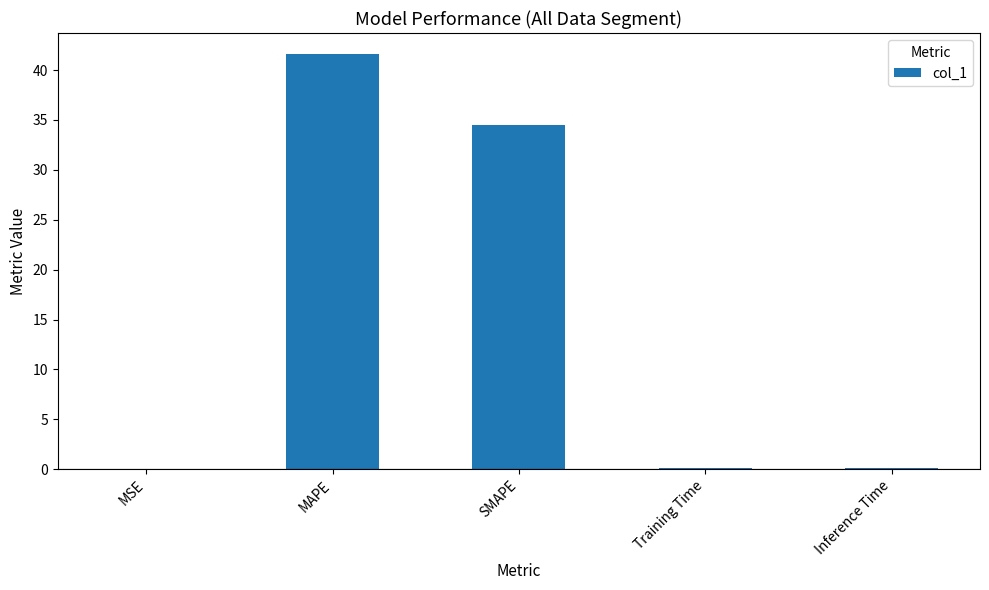

Between MAPE and SMAPE, which is larger?

MAPE